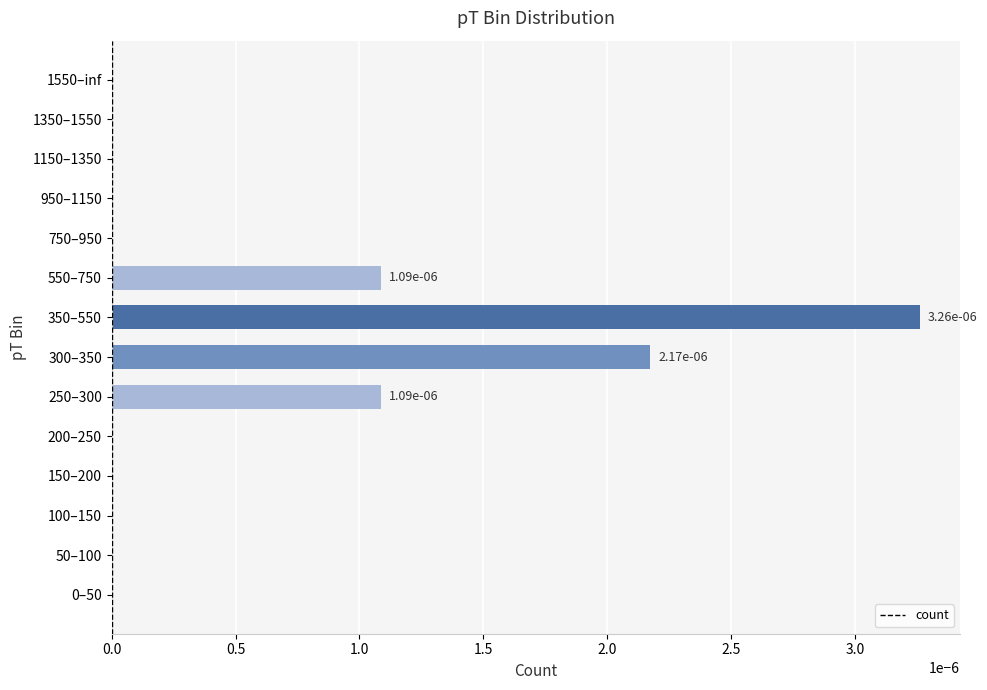

True or false: the data shows 0.0 at 950–1150.

True